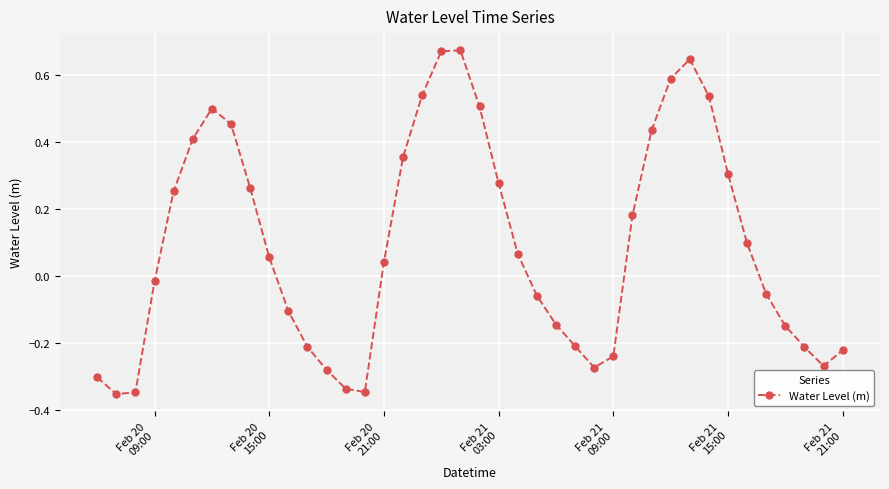

How many interior local valleys (lower than both neighbors) does the data have?

4